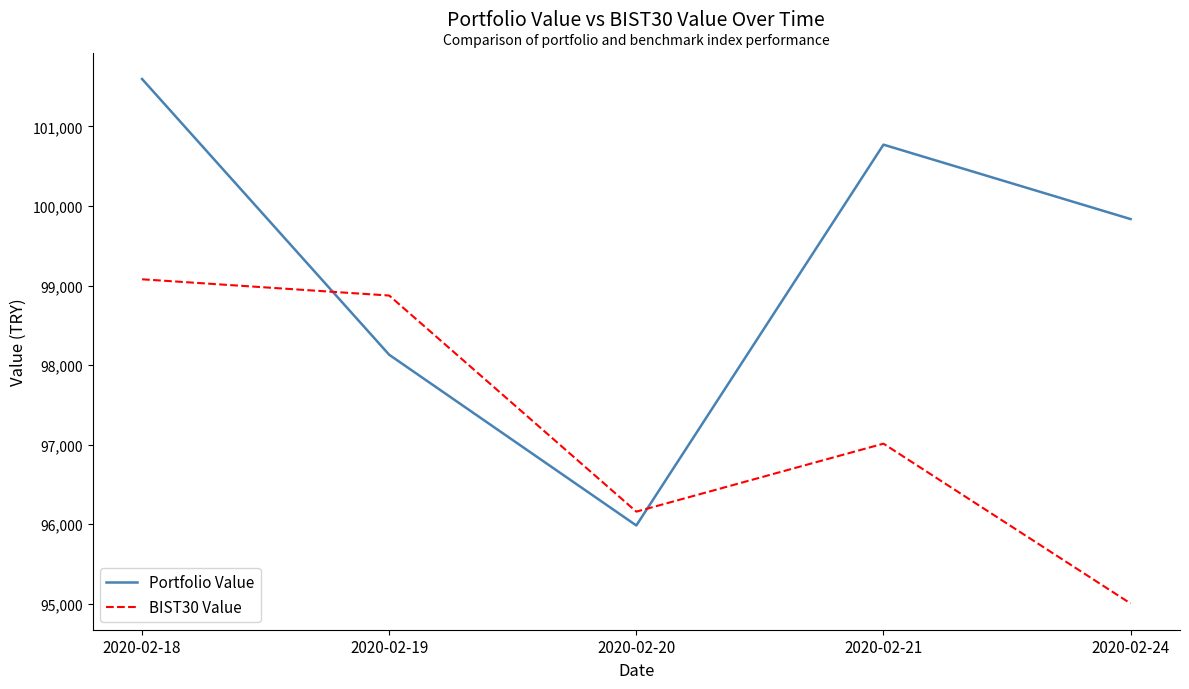

Does the chart have visible grid lines?

No